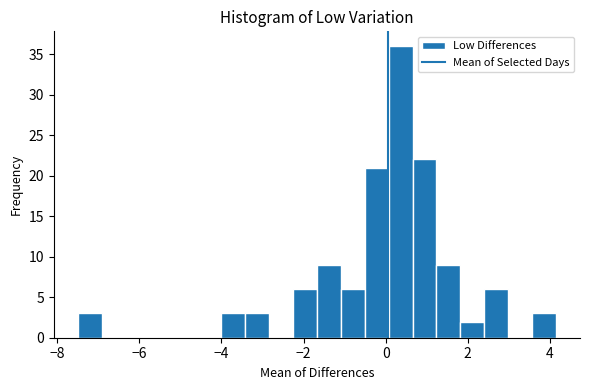

Around what value on the x-axis is the tallest bar? Give the approximate position of its centre, as read against the axis.

0.4